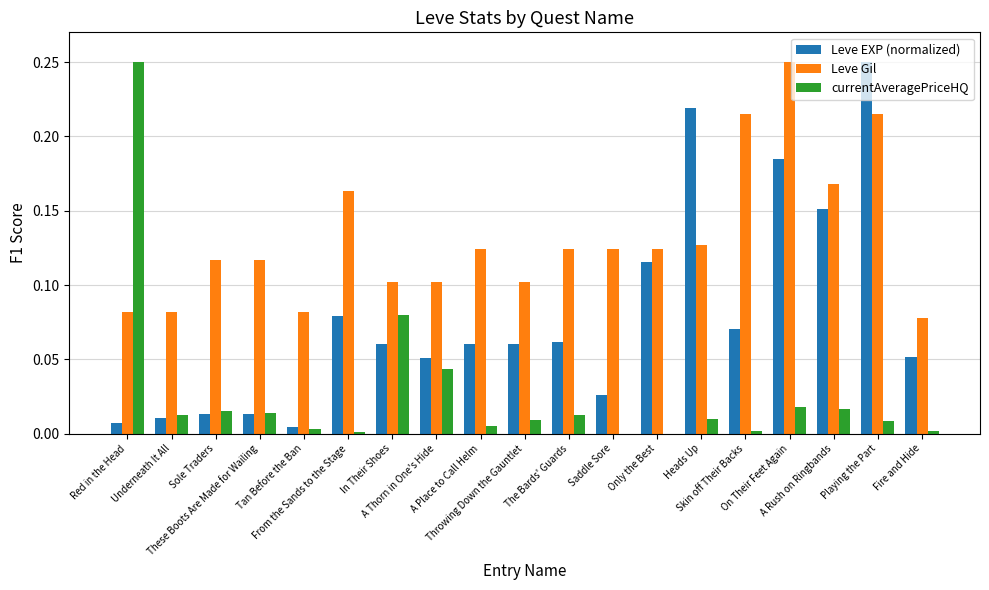

What is the sum of all Leve EXP (normalized) values?

1.5